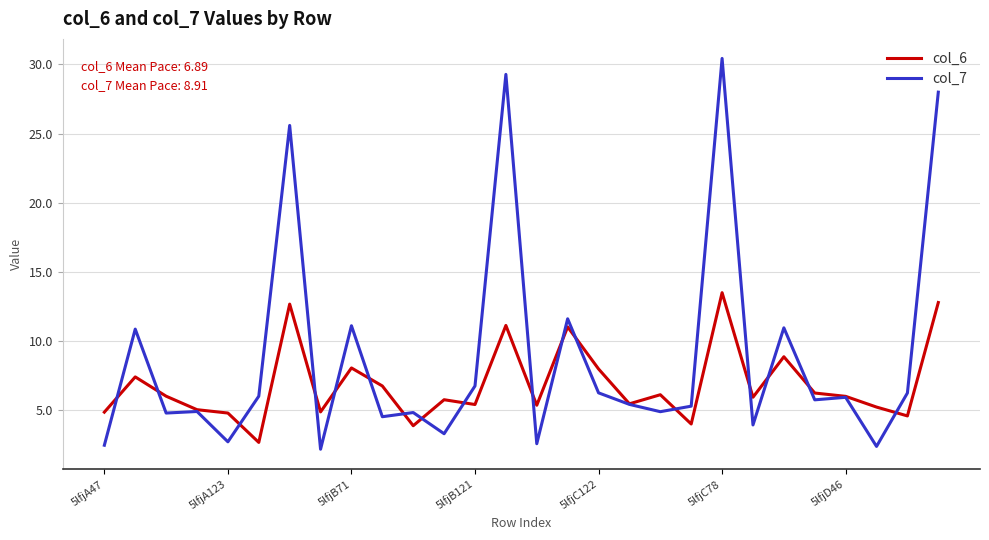

Which series has the largest range (max minus min)?

col_7